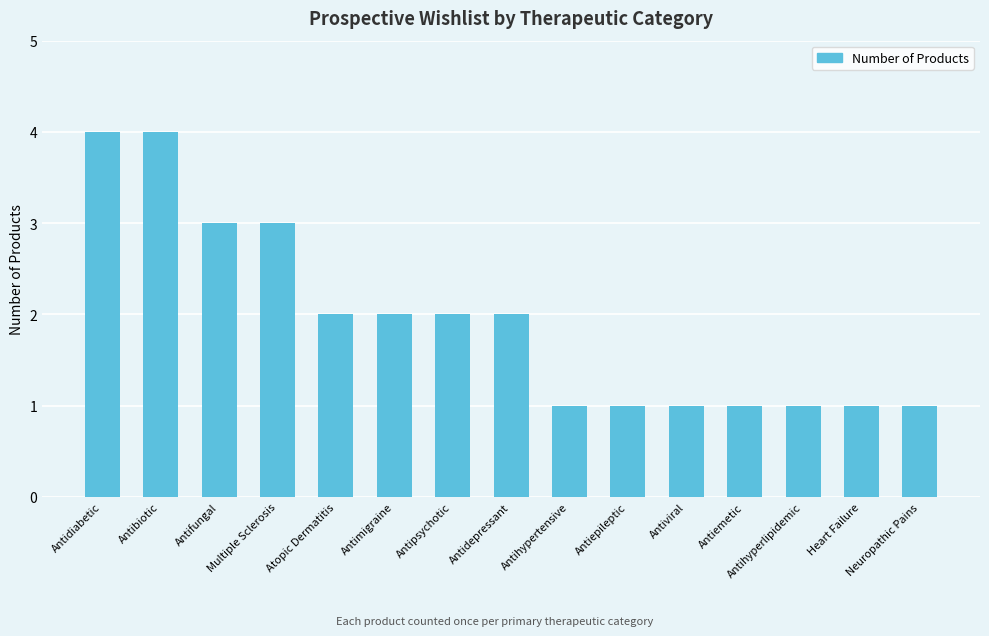

How many data points does each series have?

15